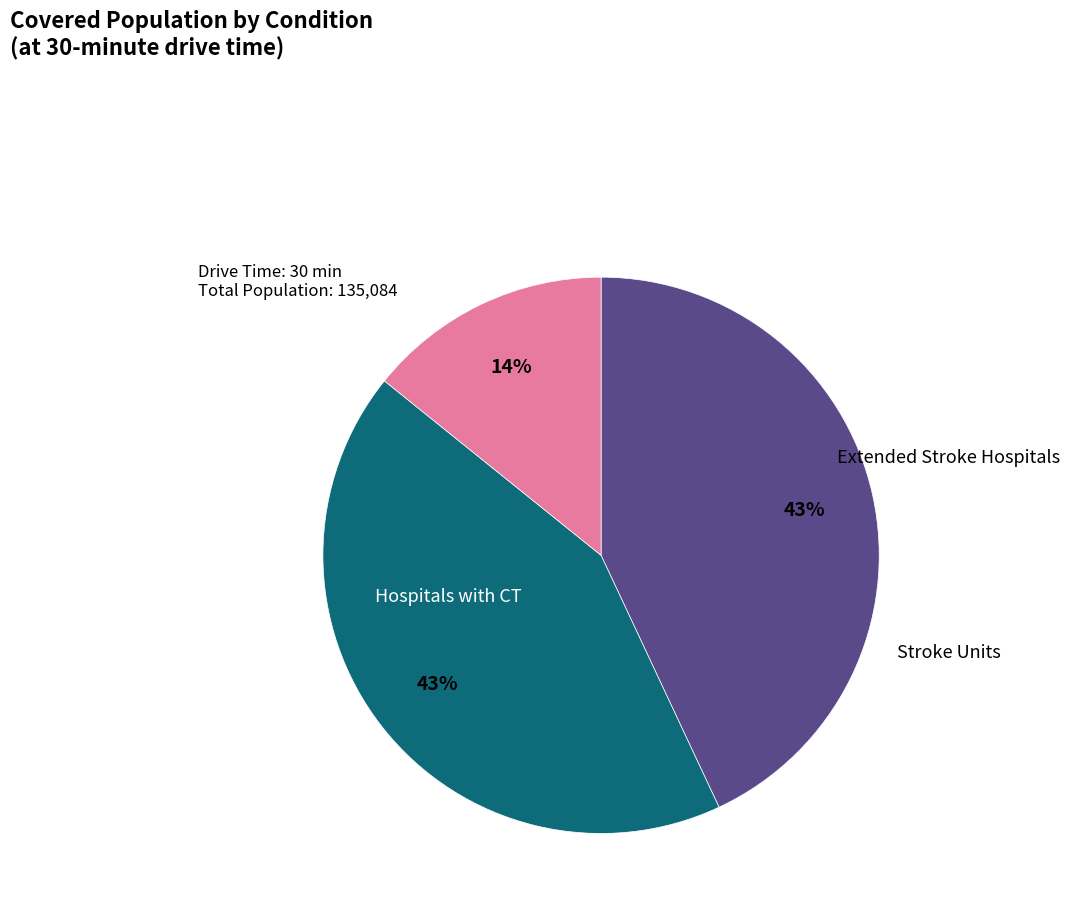

Is there any slice that represents more than half of the pie?

No